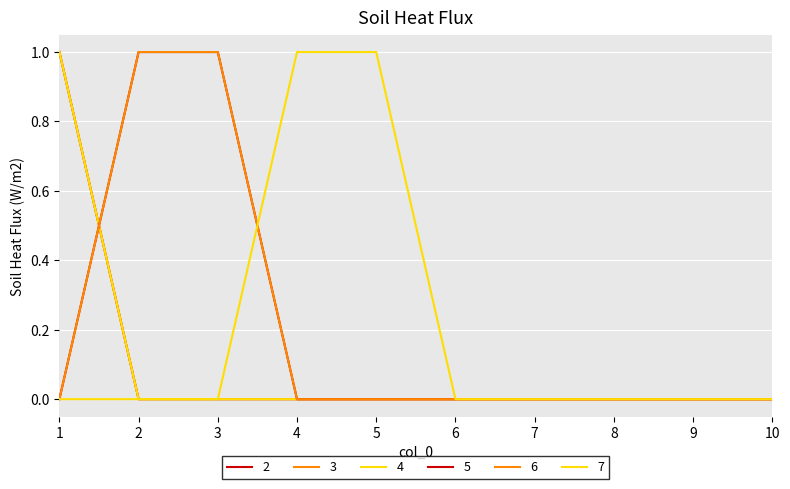

Does the chart display data point markers on the line(s)?

No